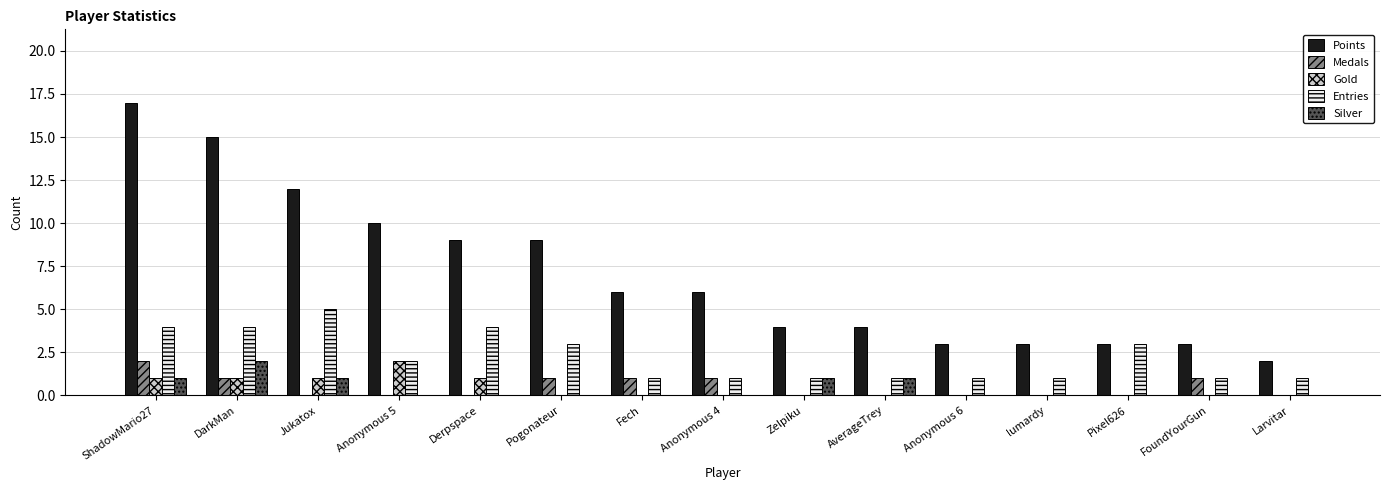

What is the sum of all Entries values?

33